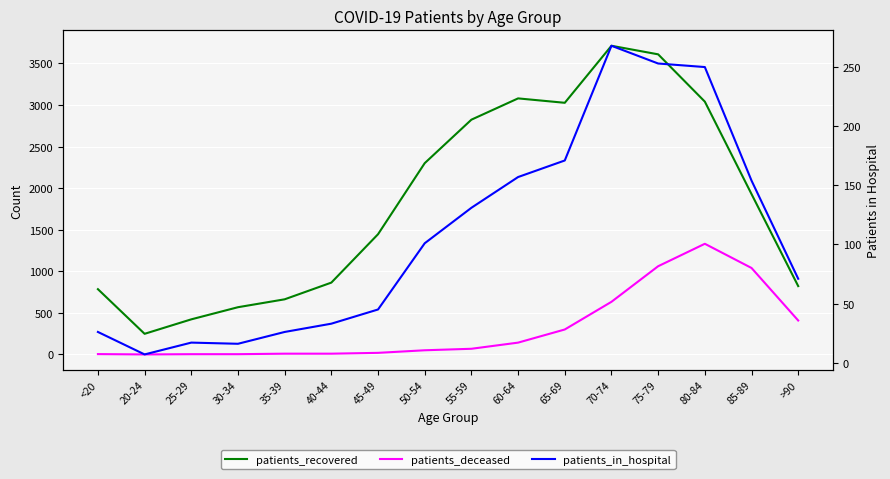

Is it true that patients_recovered equals 243 at 25-29?

False